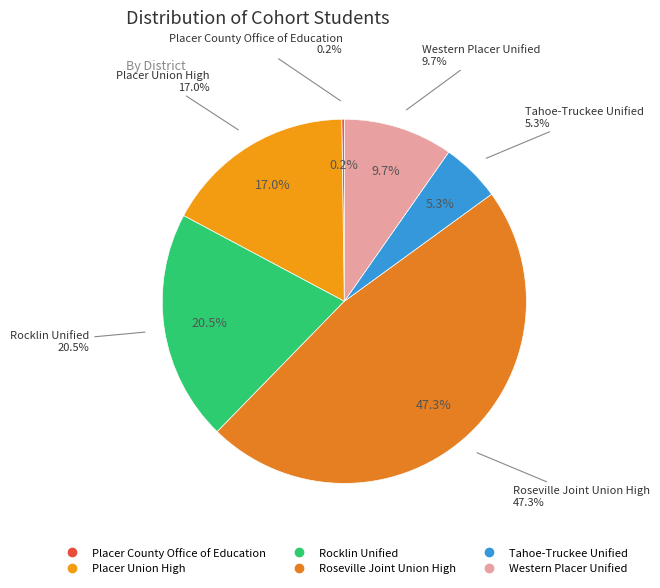

The Placer Union High slice represents 17% of the pie. True or false?

True